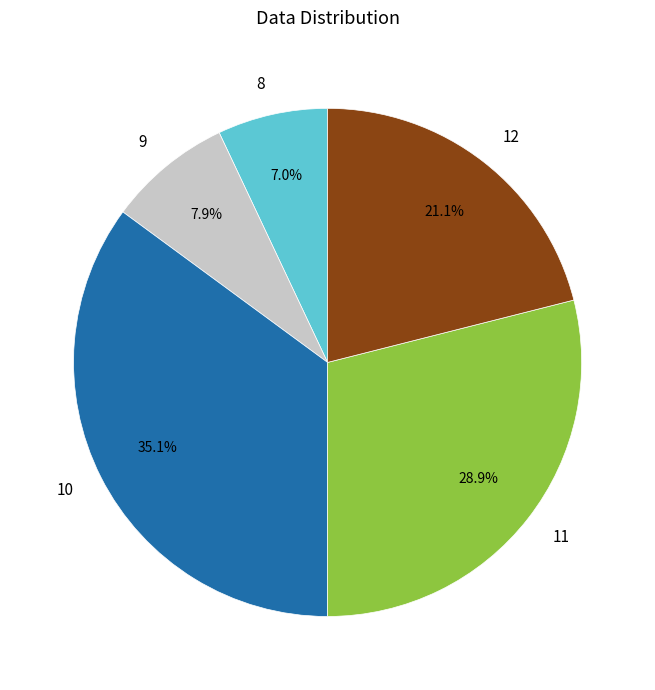

Is there a majority slice in this chart?

No